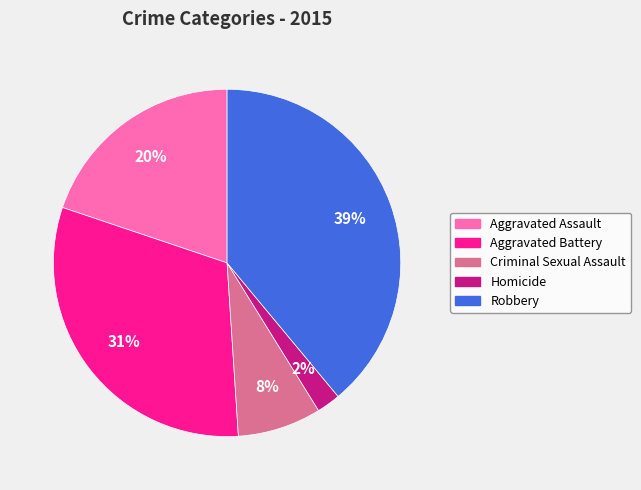

What is the ratio of the value at Aggravated Assault to the value at Robbery?

0.5